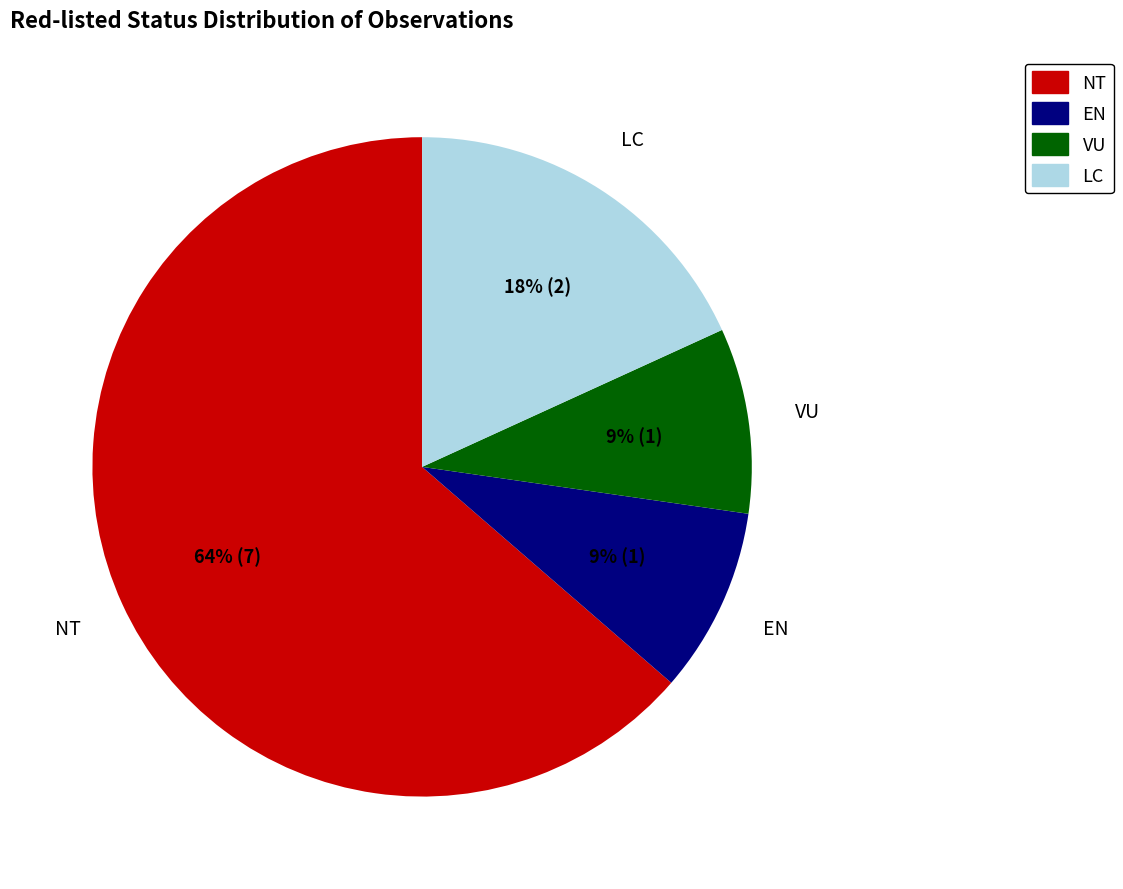

Is it true that VU is 1% of the pie?

False